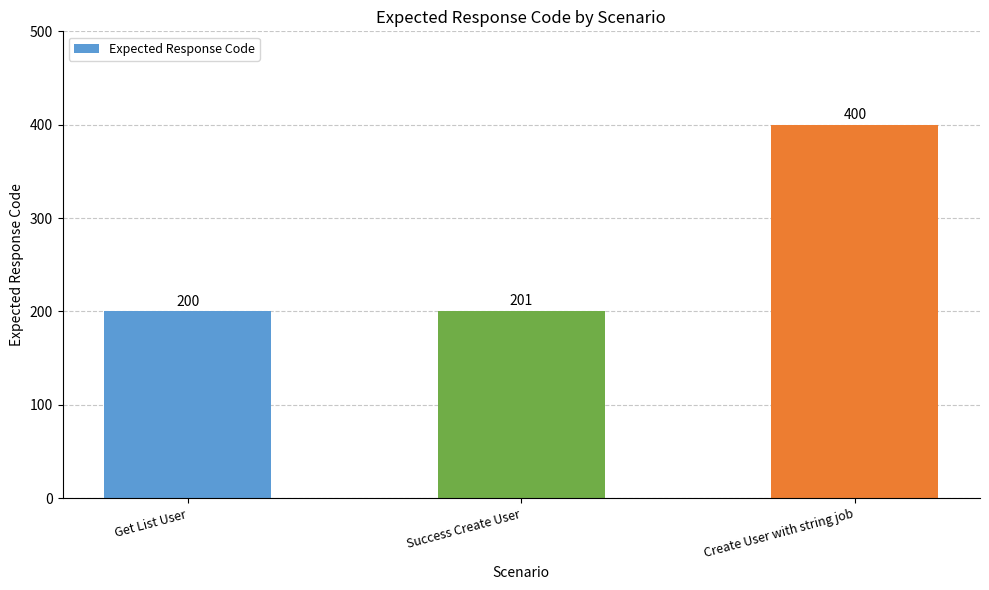

How many distinct data groups are displayed?

1